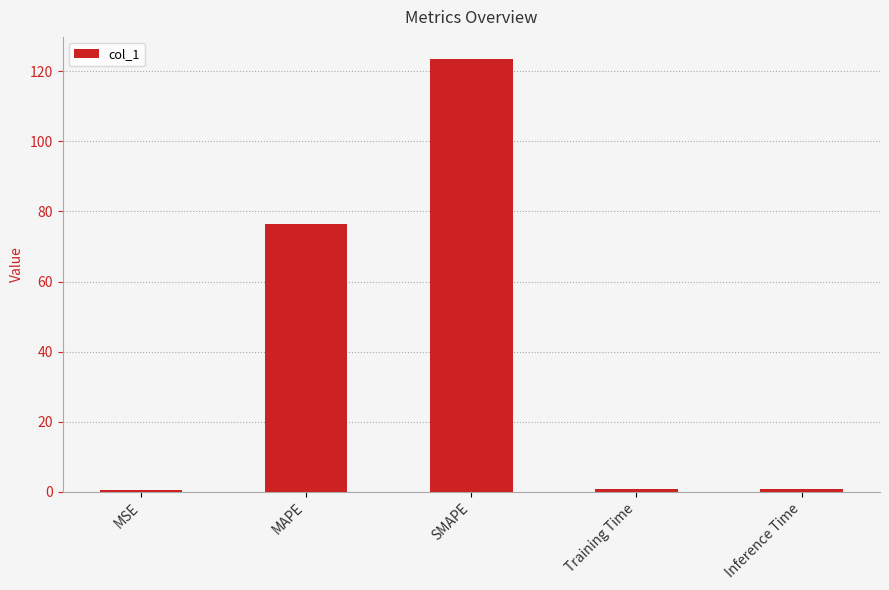

What is the difference between the second highest and second lowest values?

75.7